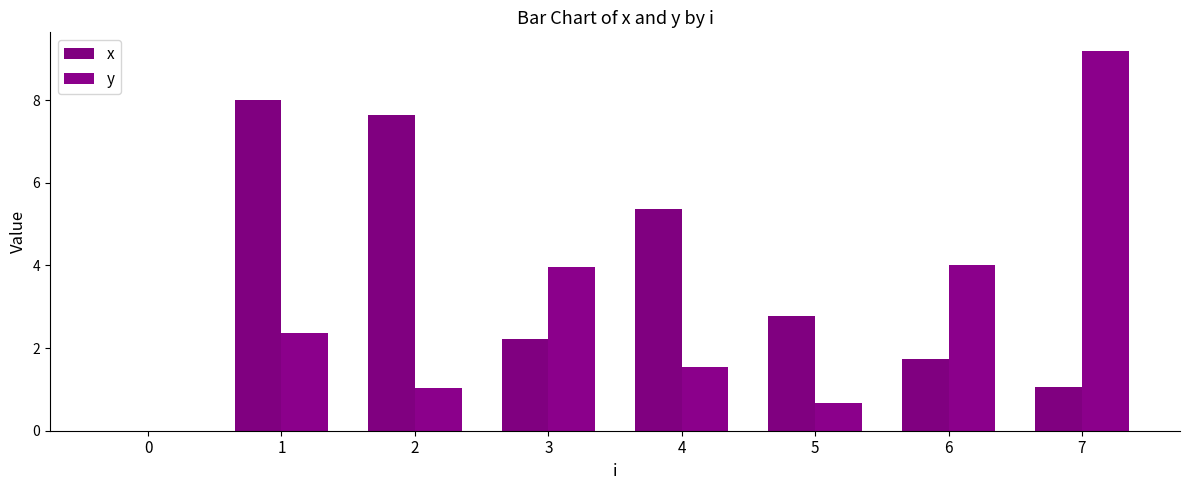

At which category is the sum across all series the highest?

1